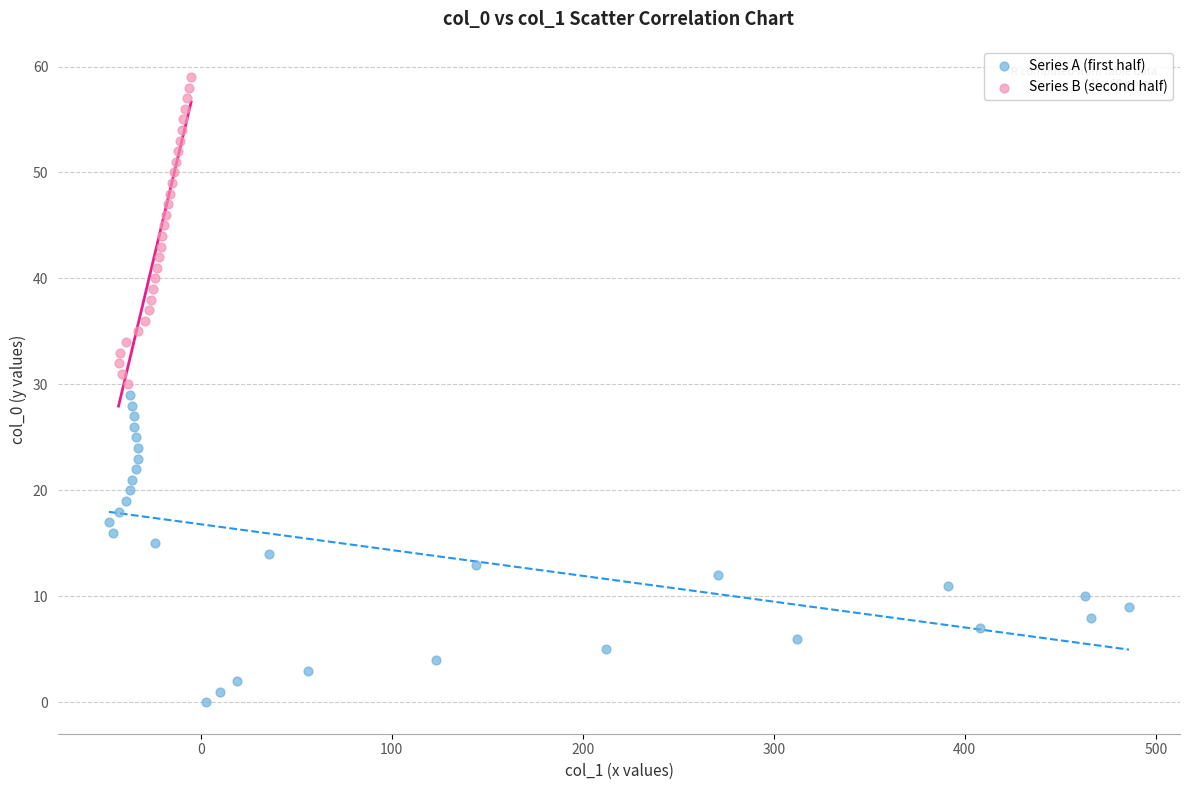

What are all the series names shown in the legend?

Series A (first half), Series B (second half)